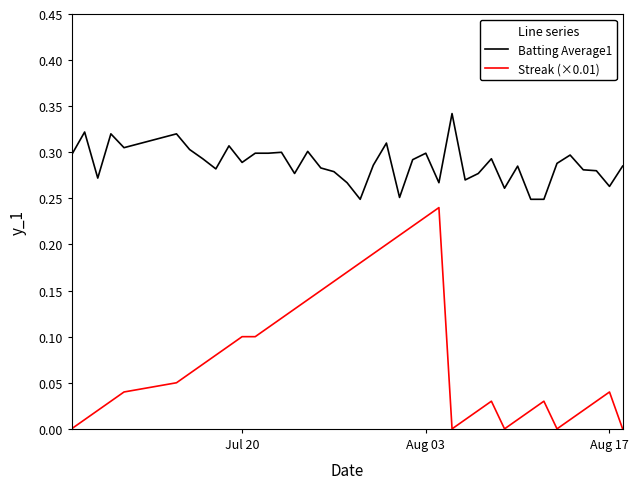

Rank the series by their average value, from lowest to highest.

Streak (×0.01), Batting Average1